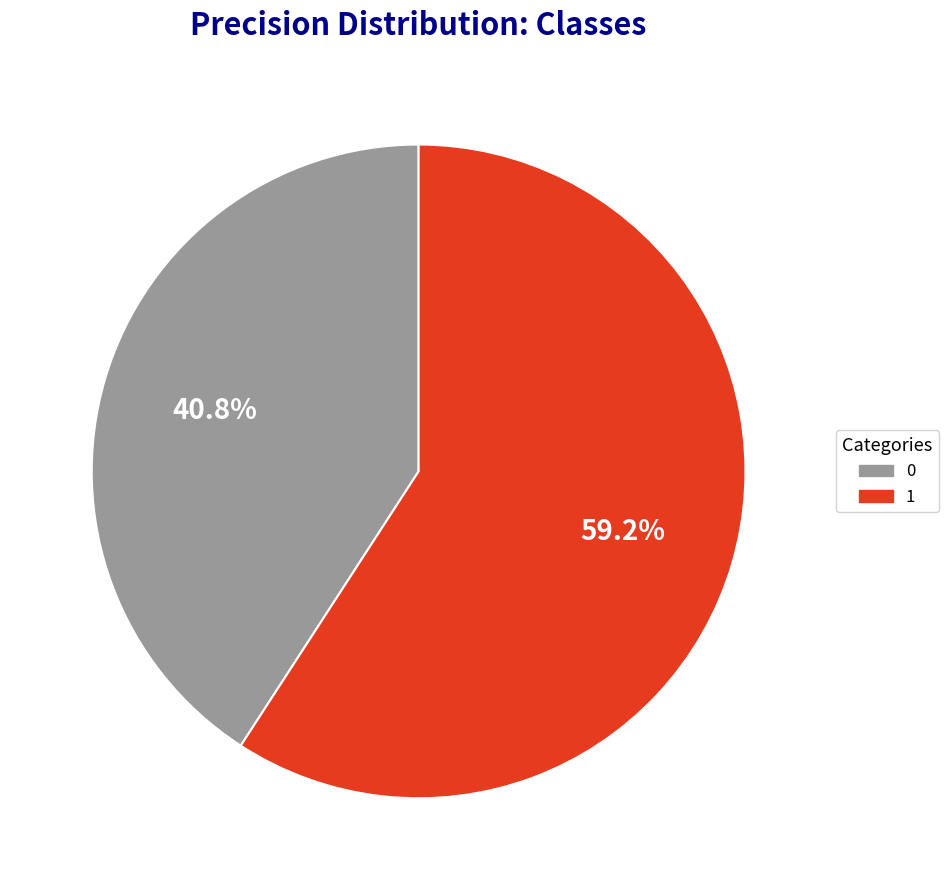

Is there any slice that represents more than half of the pie?

Yes